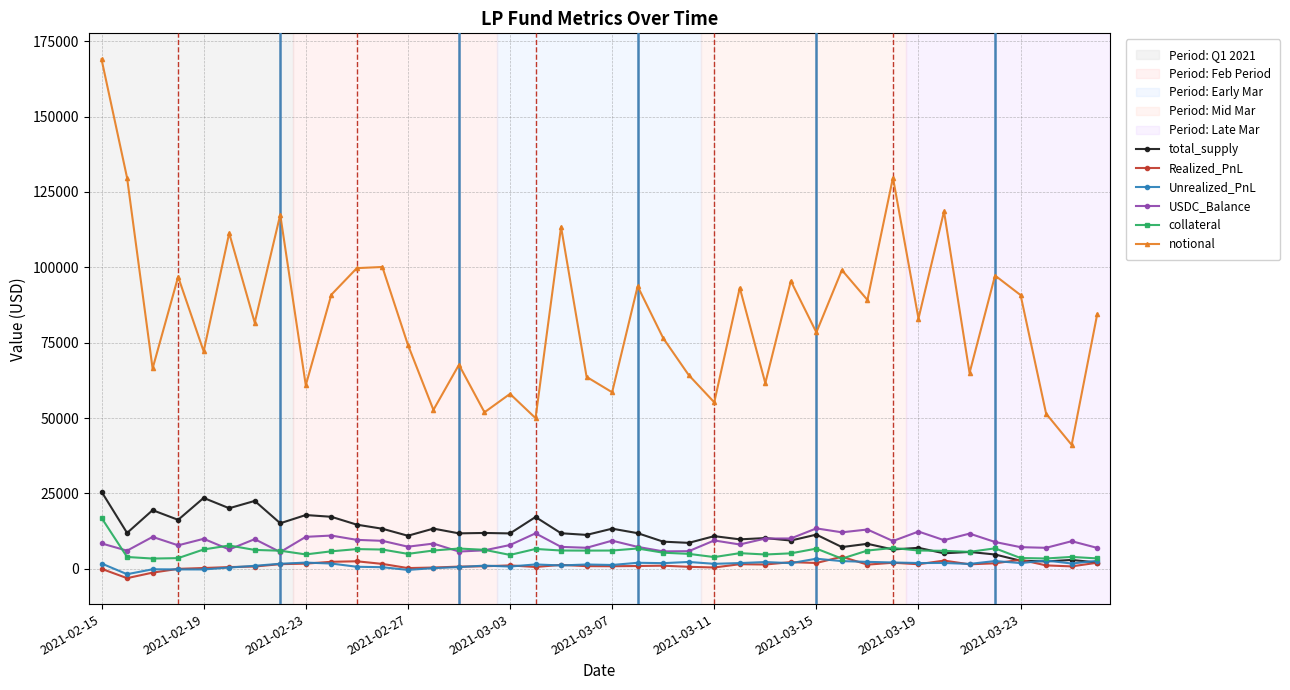

What is the highest value of the Unrealized_PnL series?

3352.4